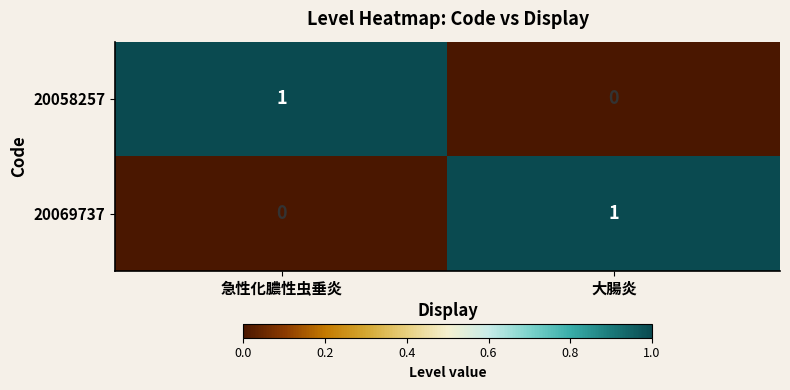

How many values in 20058257 are above zero?

1